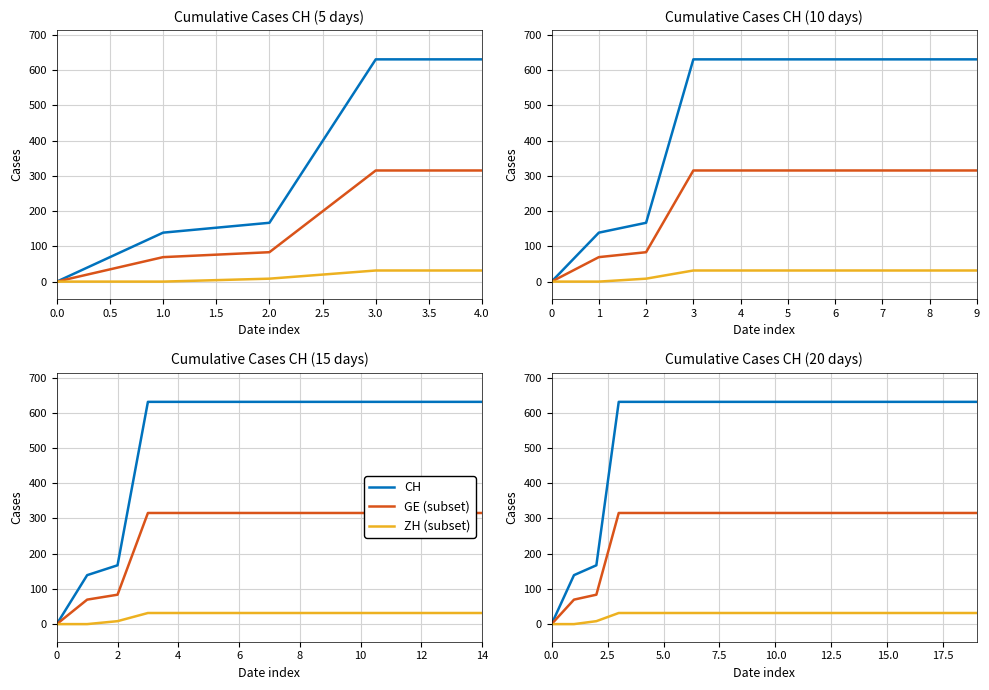

What value does the CH series have at 15?

631.0